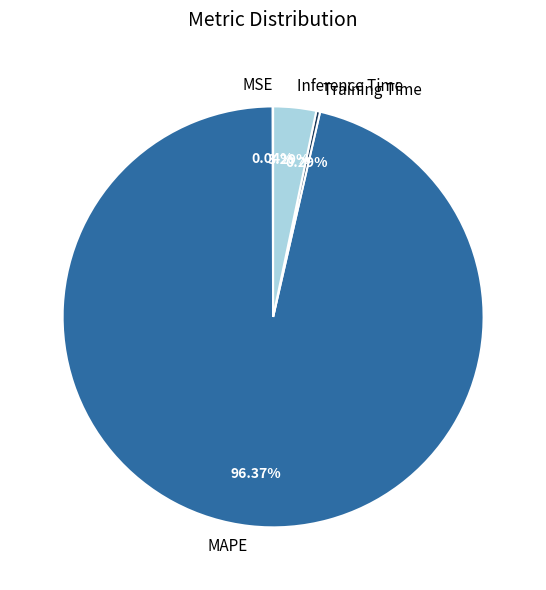

Which category accounts for the majority?

MAPE